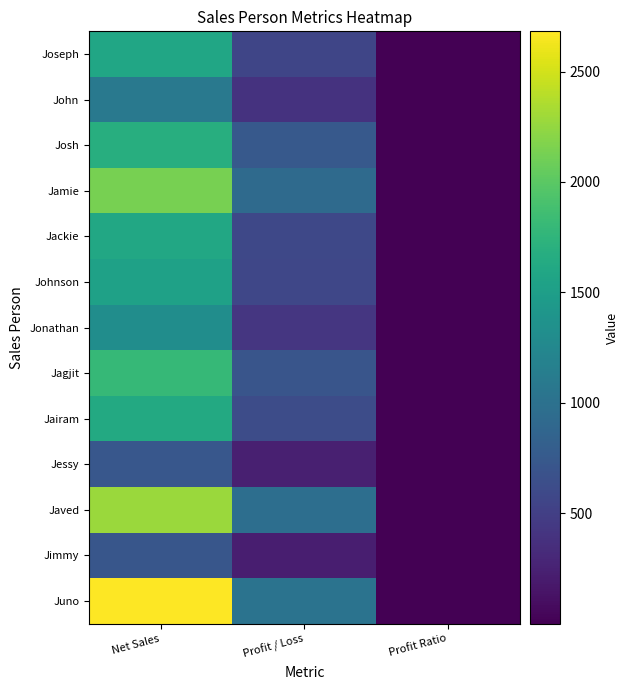

Reading left to right, list all the values displayed in this chart.

Joseph: Net Sales=1592.0	Profit / Loss=562.8	Profit Ratio=0.4
John: Net Sales=1088.0	Profit / Loss=396.9	Profit Ratio=0.4
Josh: Net Sales=1680.0	Profit / Loss=752.6	Profit Ratio=0.4
Jamie: Net Sales=2133.0	Profit / Loss=922.7	Profit Ratio=0.4
Jackie: Net Sales=1610.0	Profit / Loss=579.1	Profit Ratio=0.4
Johnson: Net Sales=1540.0	Profit / Loss=569.8	Profit Ratio=0.4
Jonathan: Net Sales=1316.0	Profit / Loss=427.6	Profit Ratio=0.3
Jagjit: Net Sales=1799.0	Profit / Loss=708.8	Profit Ratio=0.4
Jairam: Net Sales=1624.0	Profit / Loss=621.3	Profit Ratio=0.4
Jessy: Net Sales=726.0	Profit / Loss=235.9	Profit Ratio=0.3
Javed: Net Sales=2277.0	Profit / Loss=965.7	Profit Ratio=0.4
Jimmy: Net Sales=714.0	Profit / Loss=221.0	Profit Ratio=0.3
Juno: Net Sales=2682.0	Profit / Loss=1023.2	Profit Ratio=0.4